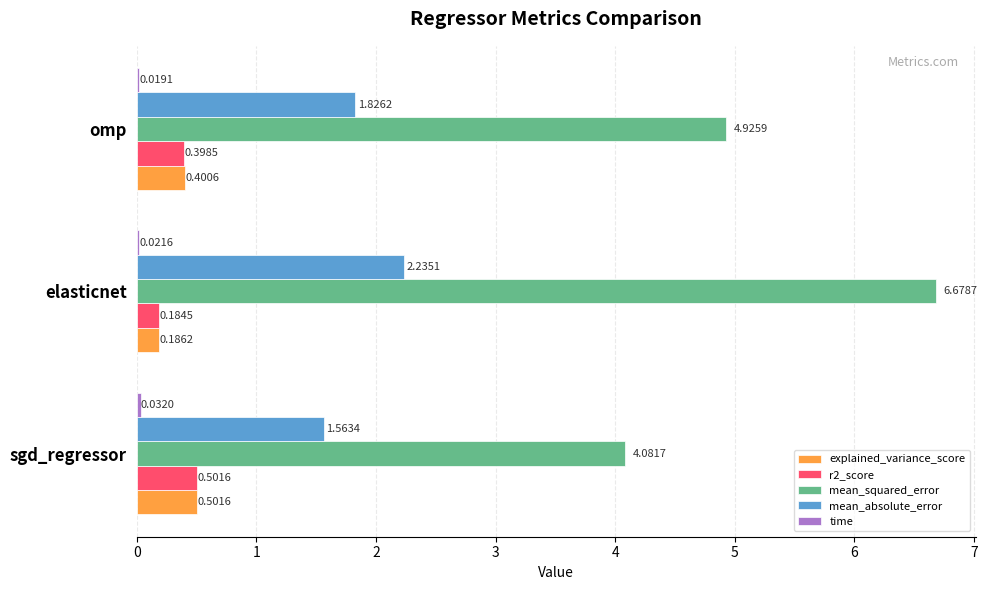

Which series has the largest total across all categories?

mean_squared_error